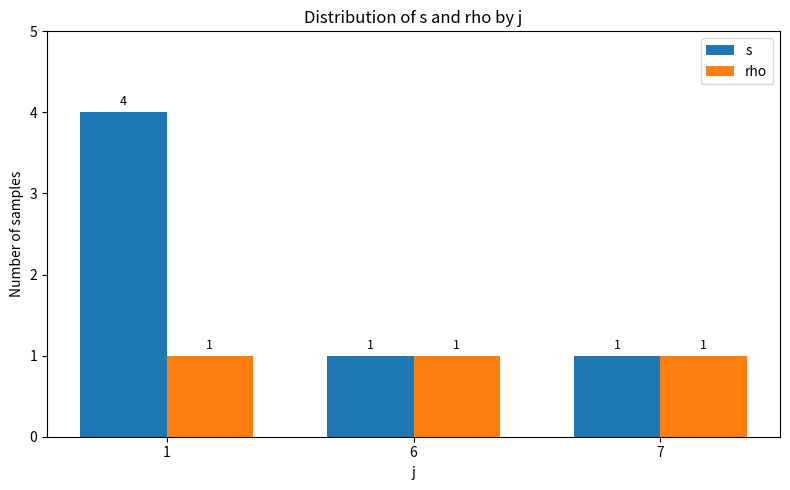

What is the sum of the s values at 1 and 7?

5